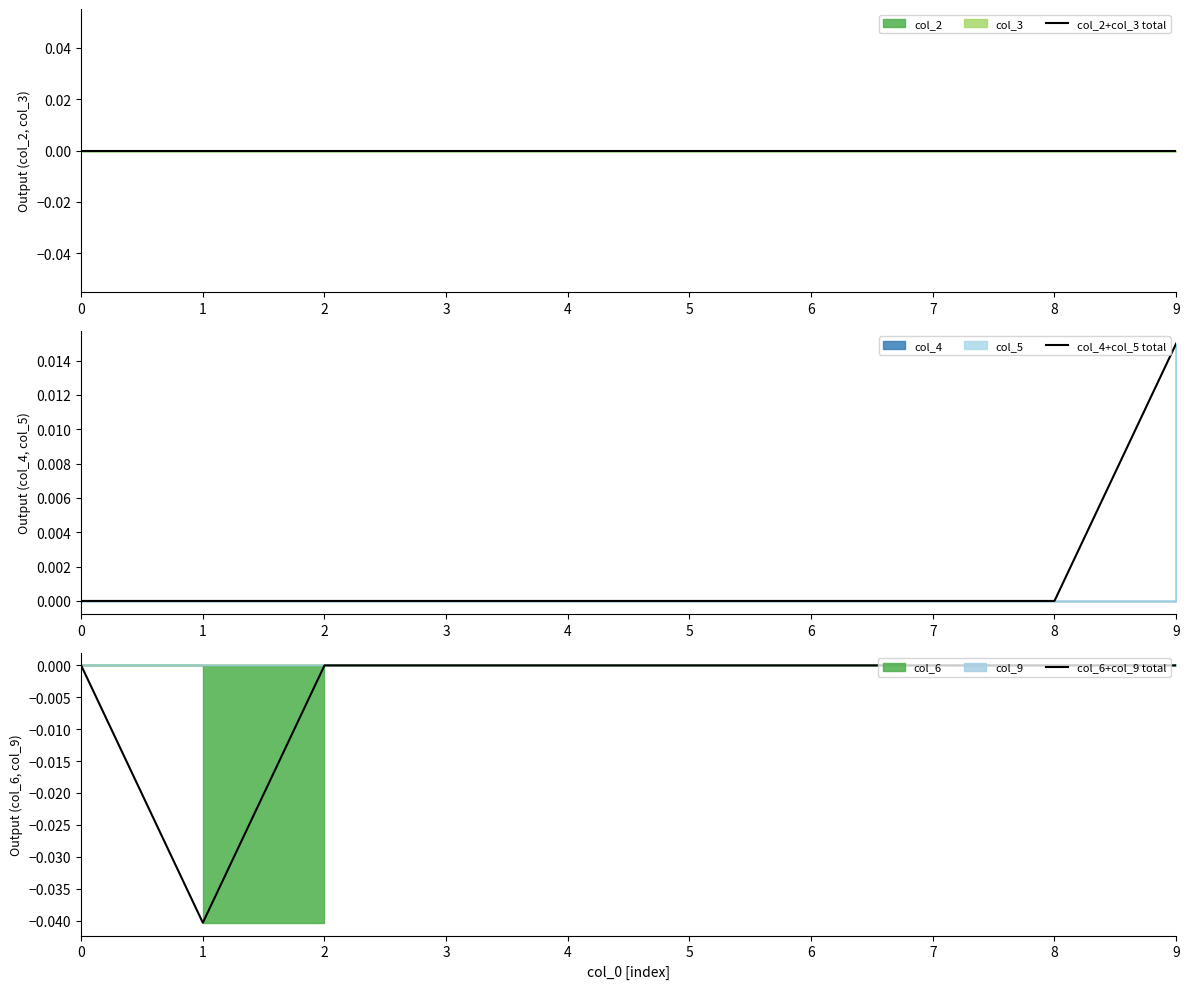

At 5, list the series in order from largest to smallest.

col_2+col_3 total, col_4+col_5 total, col_6+col_9 total